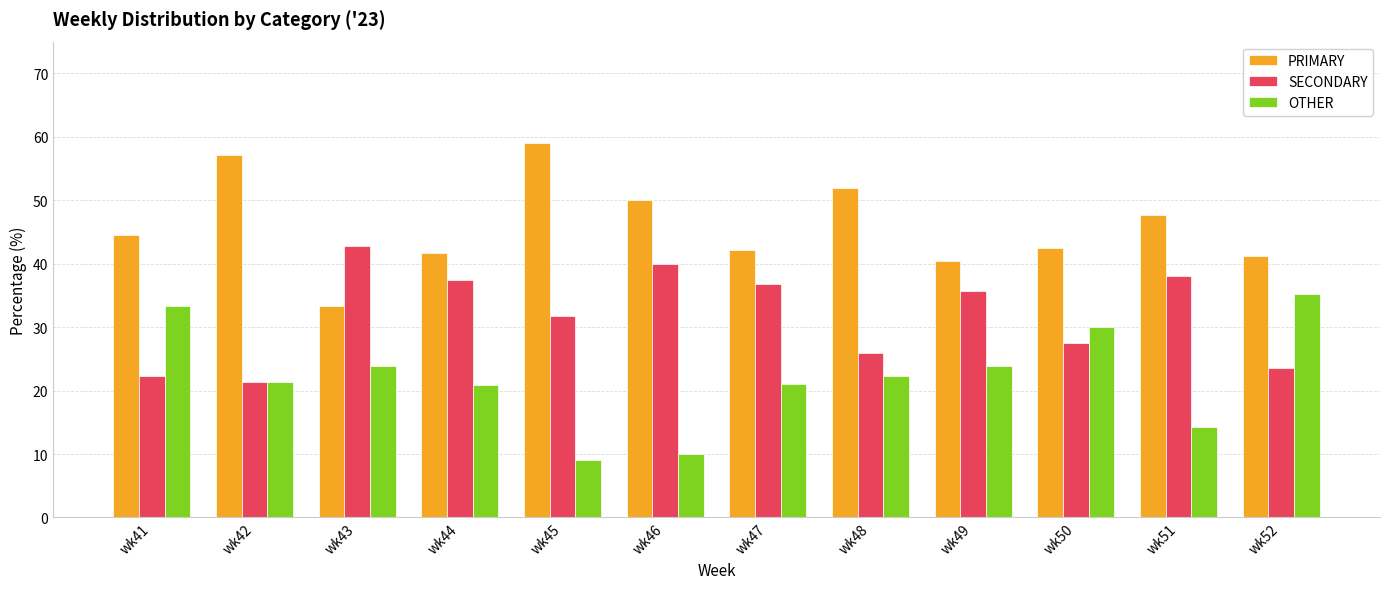

What is the total value across all series at wk46?

100.0